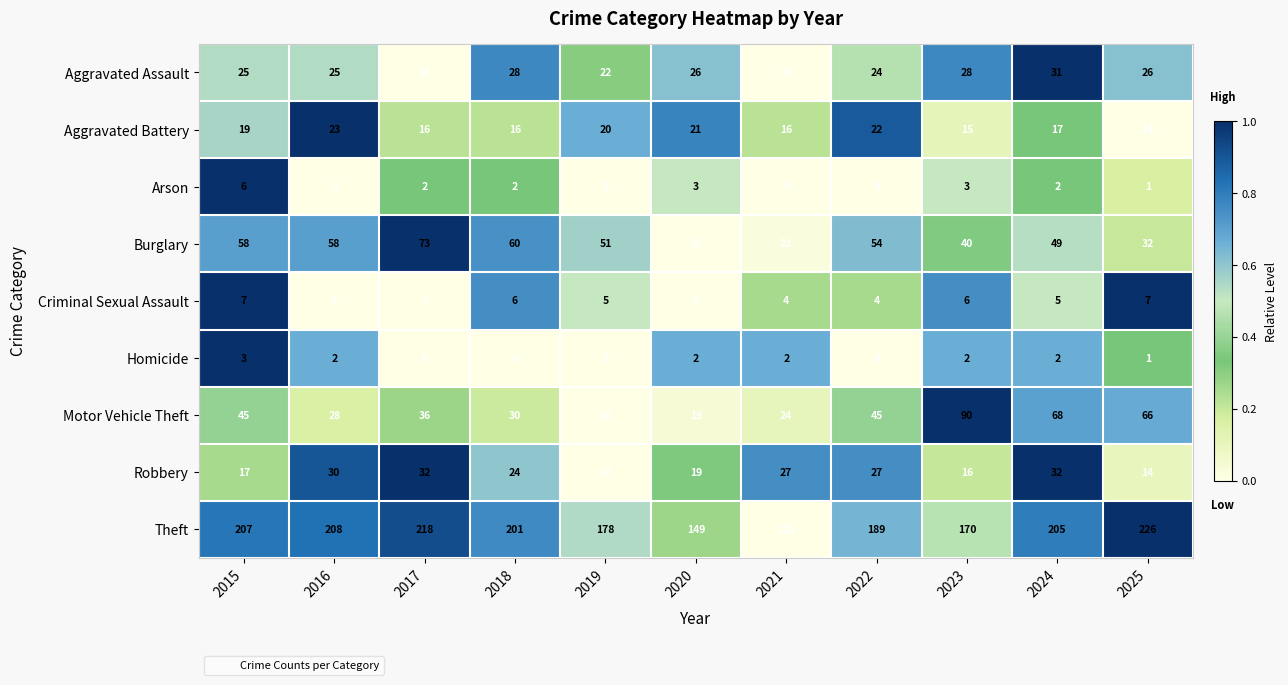

Rank the series by their maximum value, from lowest to highest.

Homicide, Arson, Criminal Sexual Assault, Aggravated Battery, Aggravated Assault, Robbery, Burglary, Motor Vehicle Theft, Theft